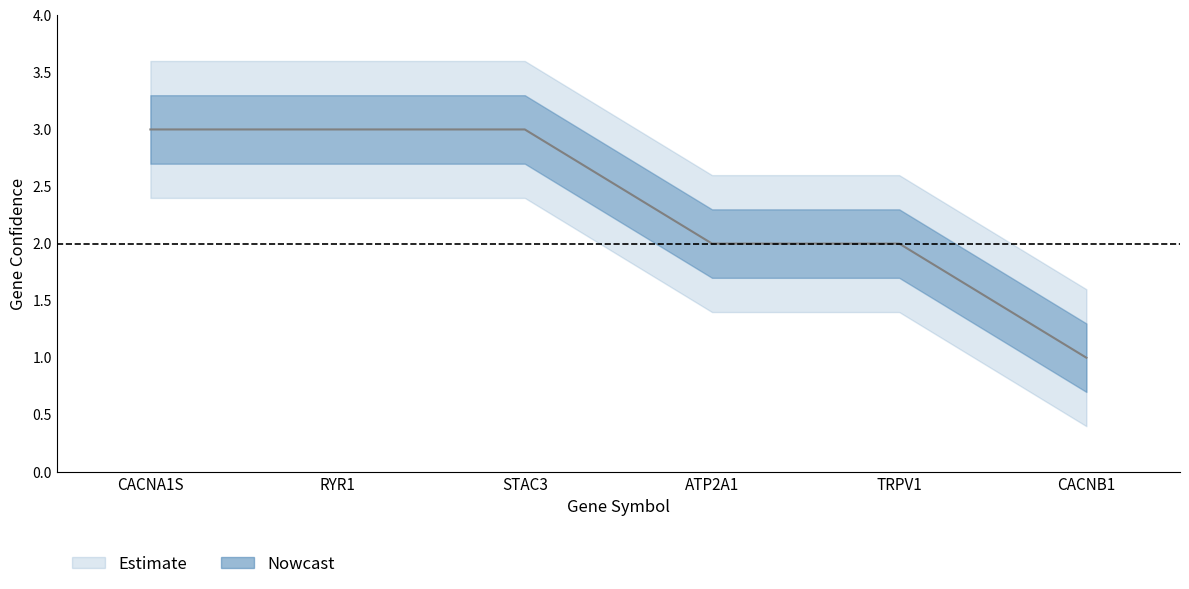

The chart shows a value of 5 at STAC3. True or false?

False